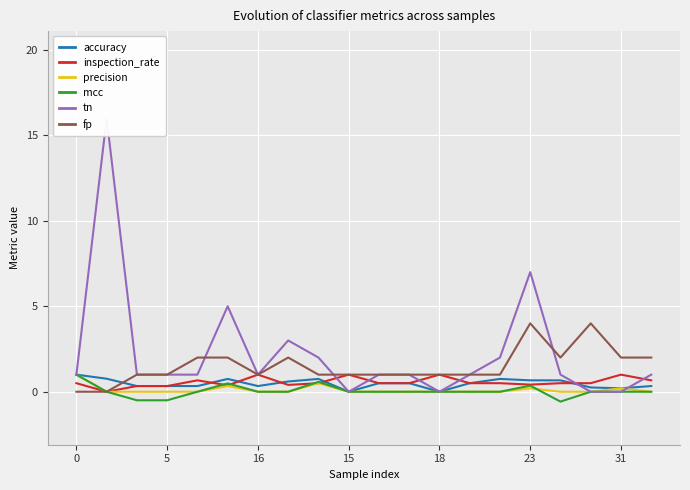

List the series in order of their peak value, highest first.

tn, fp, accuracy, inspection_rate, precision, mcc